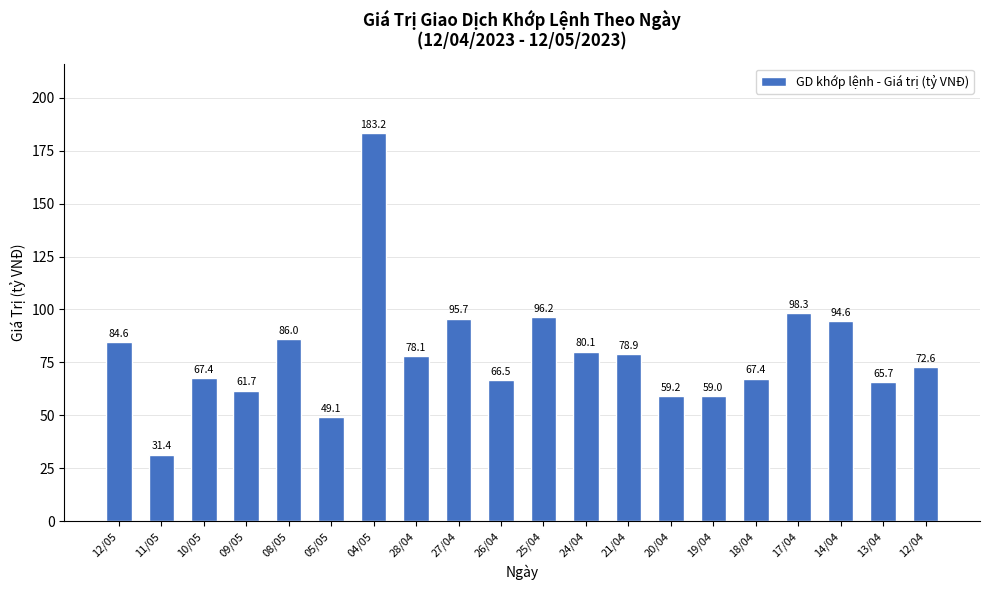

How many values are below 78?

10